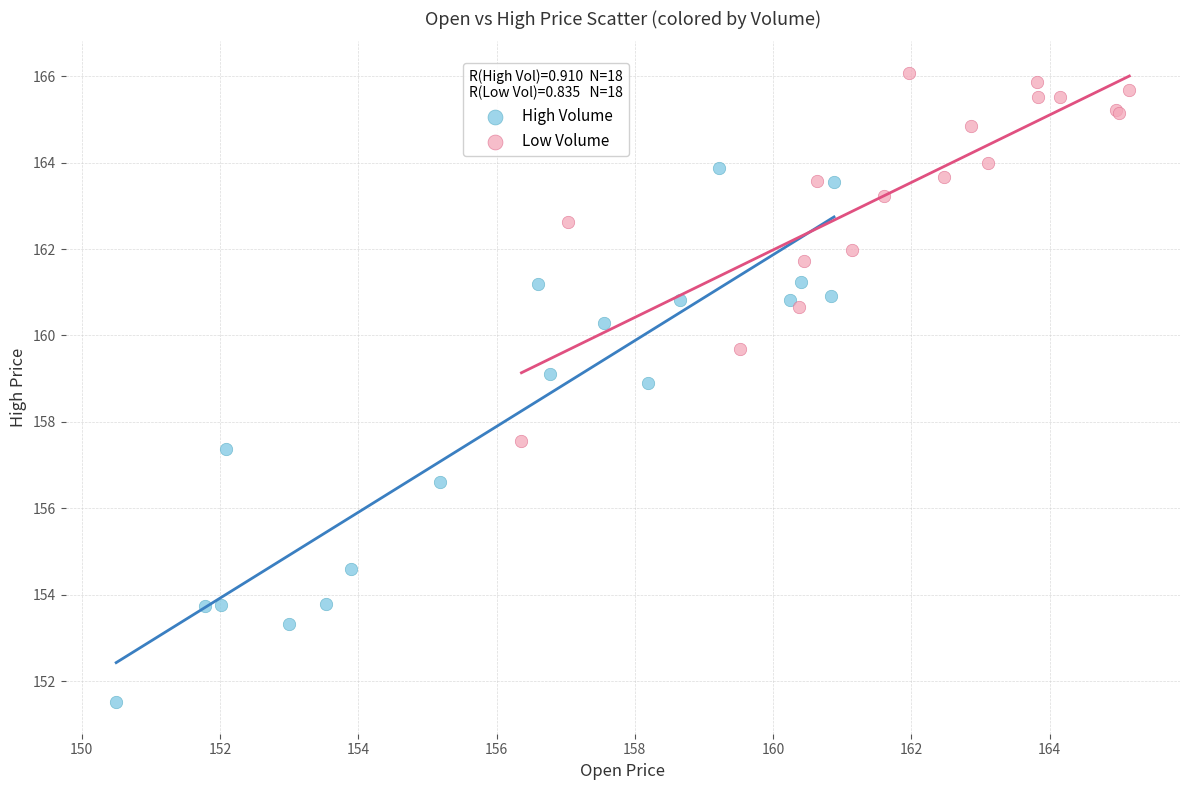

Which series reaches the minimum Y coordinate?

High Volume